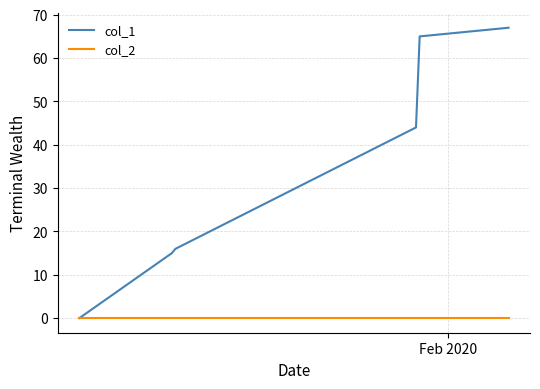

What is the maximum value for col_1?

67